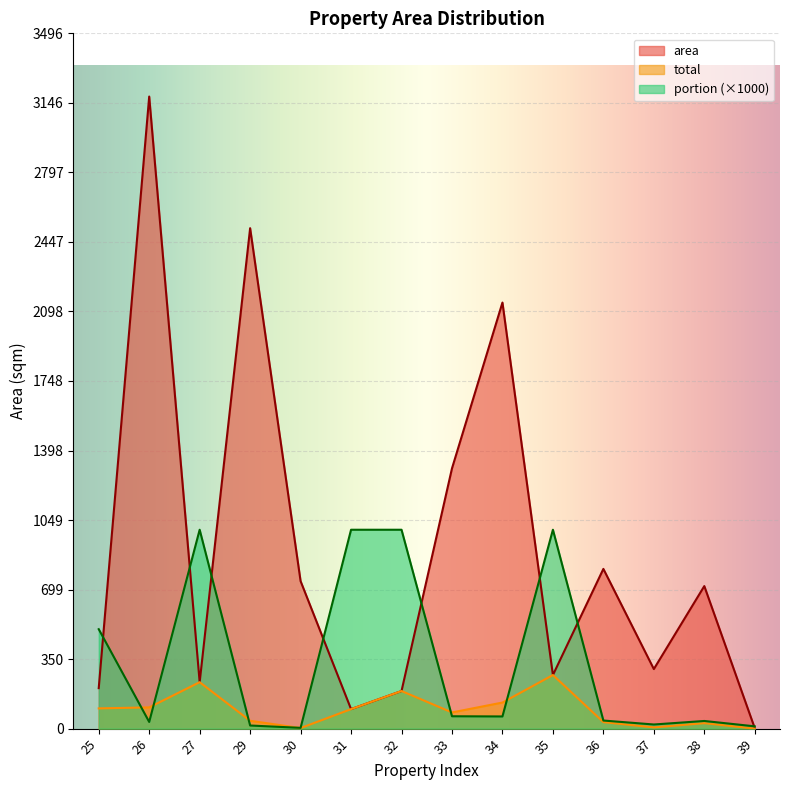

True or false: area and total cross at least once.

False